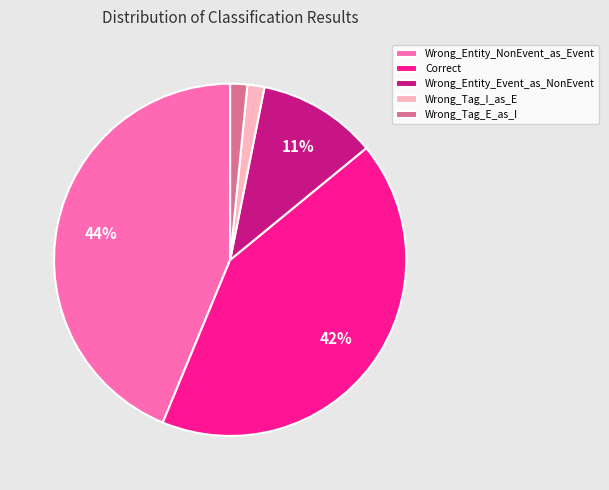

How many segments does this pie chart have?

5